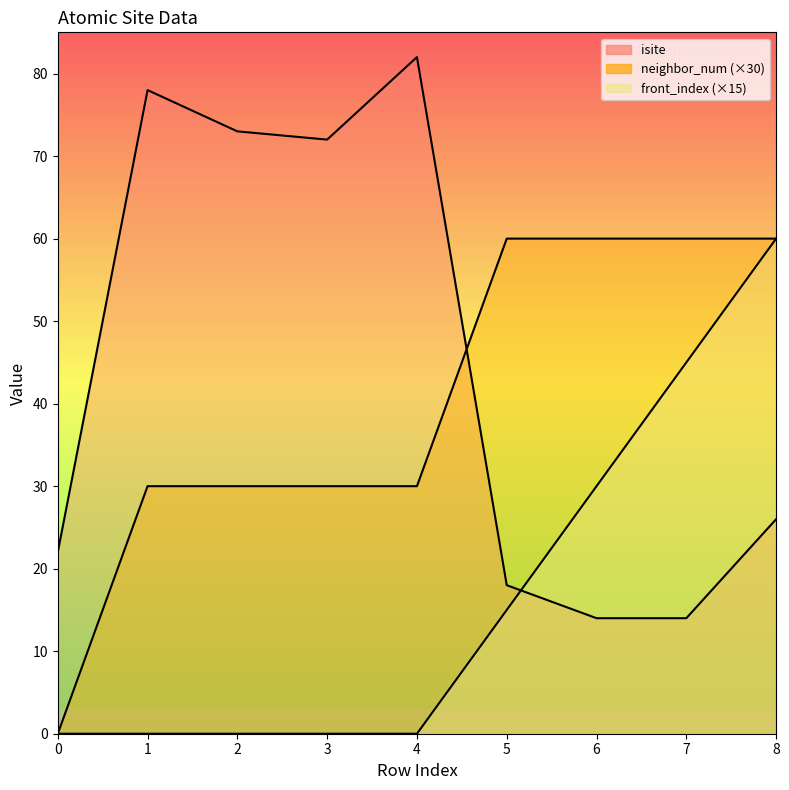

What are all the series names shown in the legend?

isite, neighbor_num, front_index